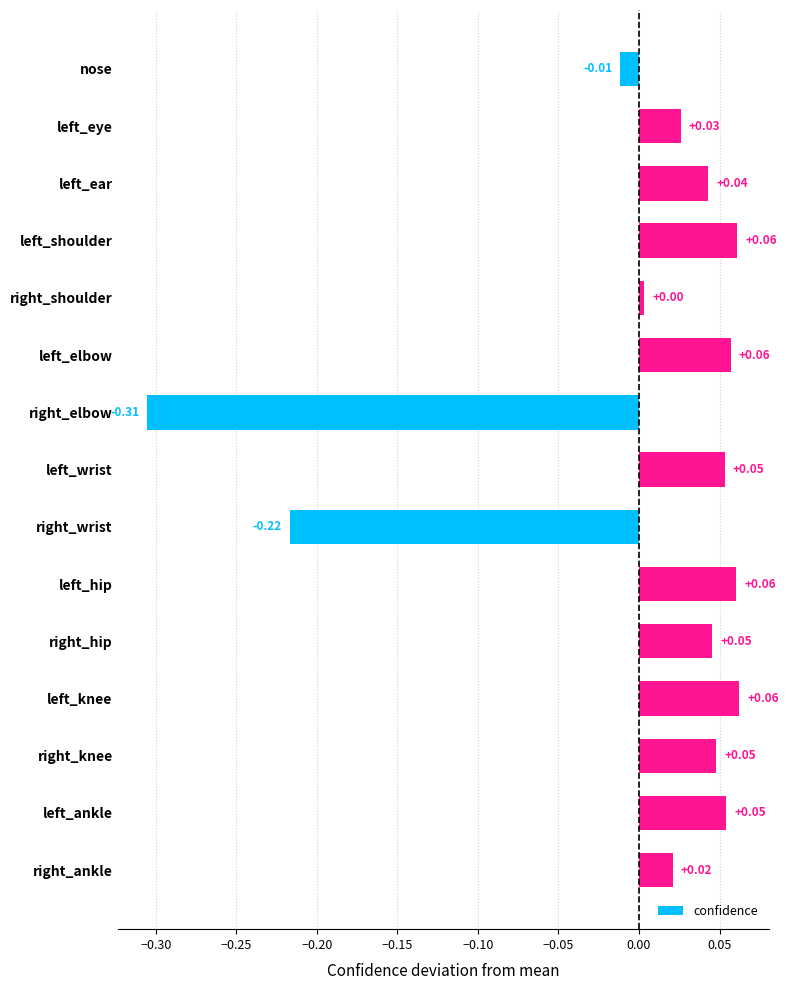

Which category has the lowest value across all series?

right_elbow